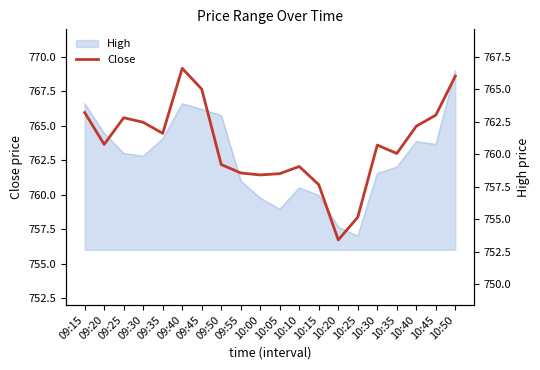

Where is the first local maximum?

09:25